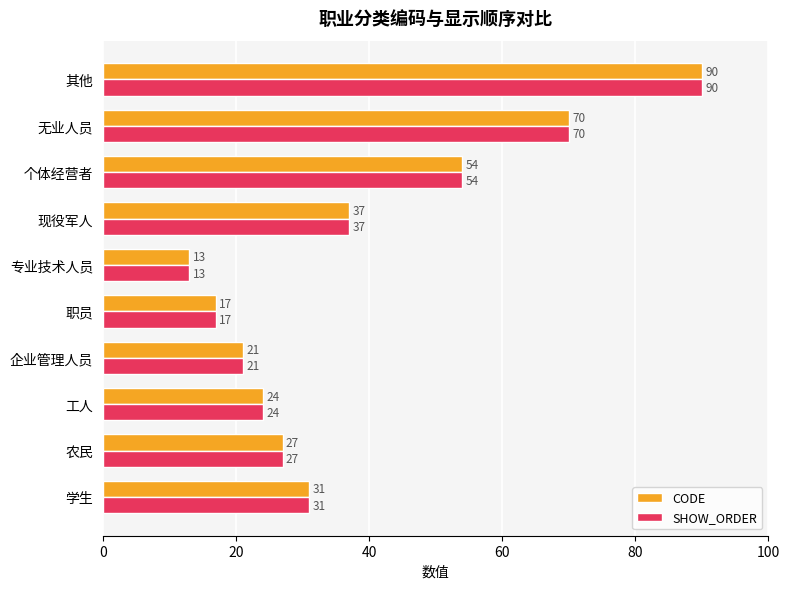

The SHOW_ORDER series shows 24 at 工人. True or false?

True